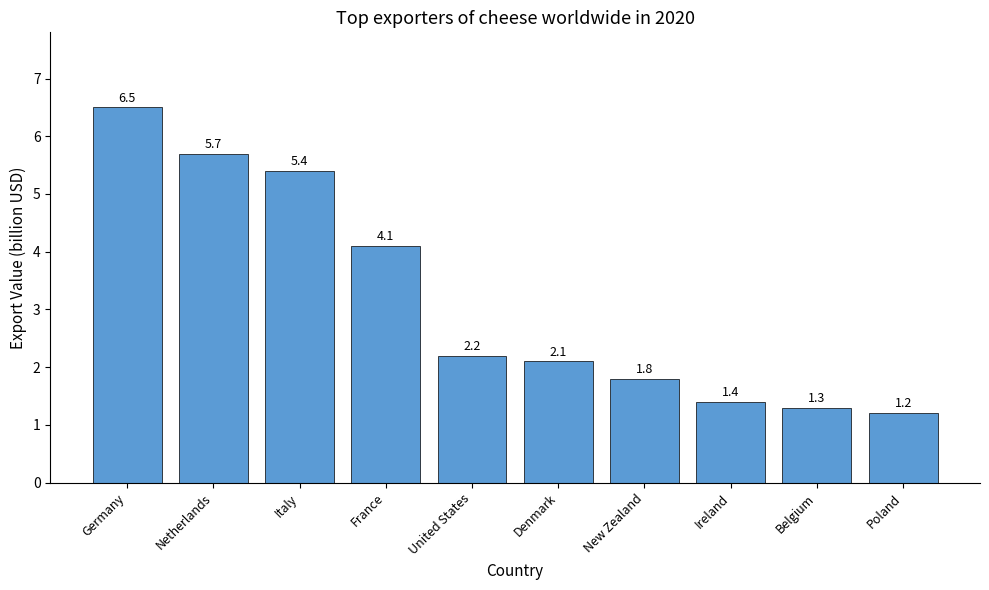

Approximately how many times larger is the value at Denmark compared to New Zealand?

1.2